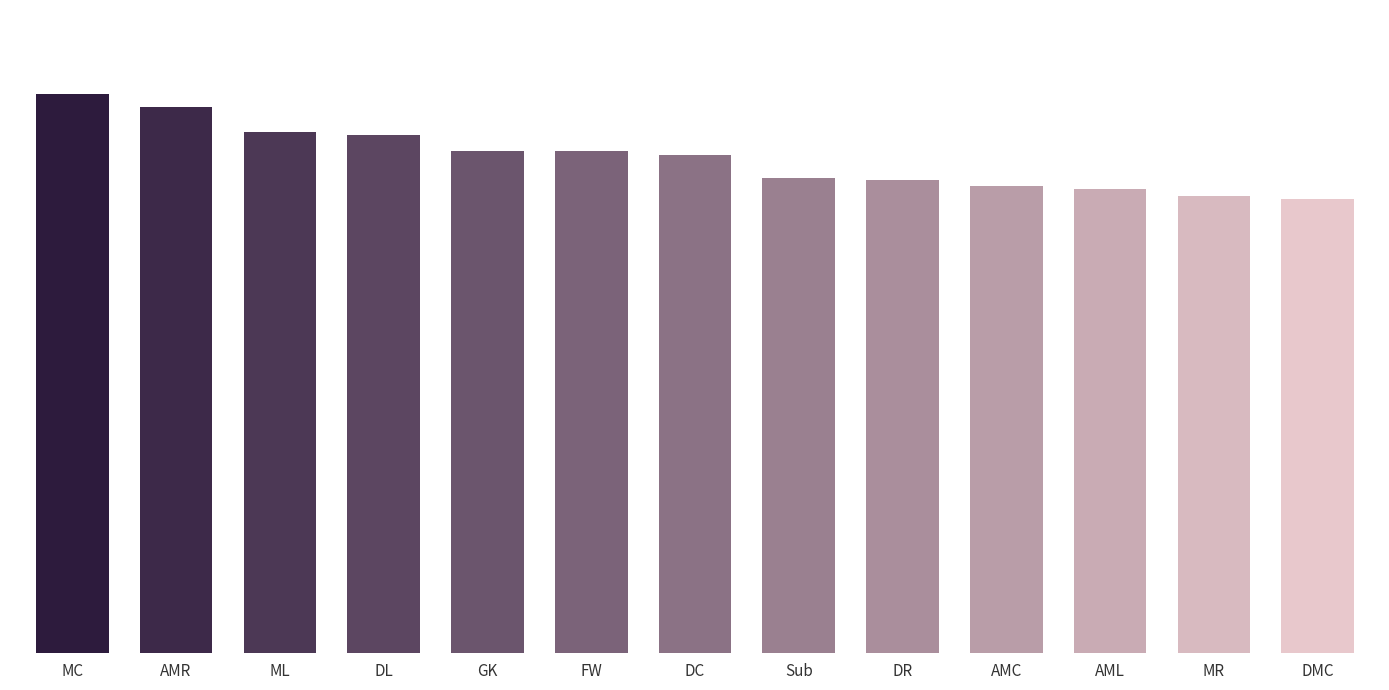

What is the approximate value at Sub?

74.8